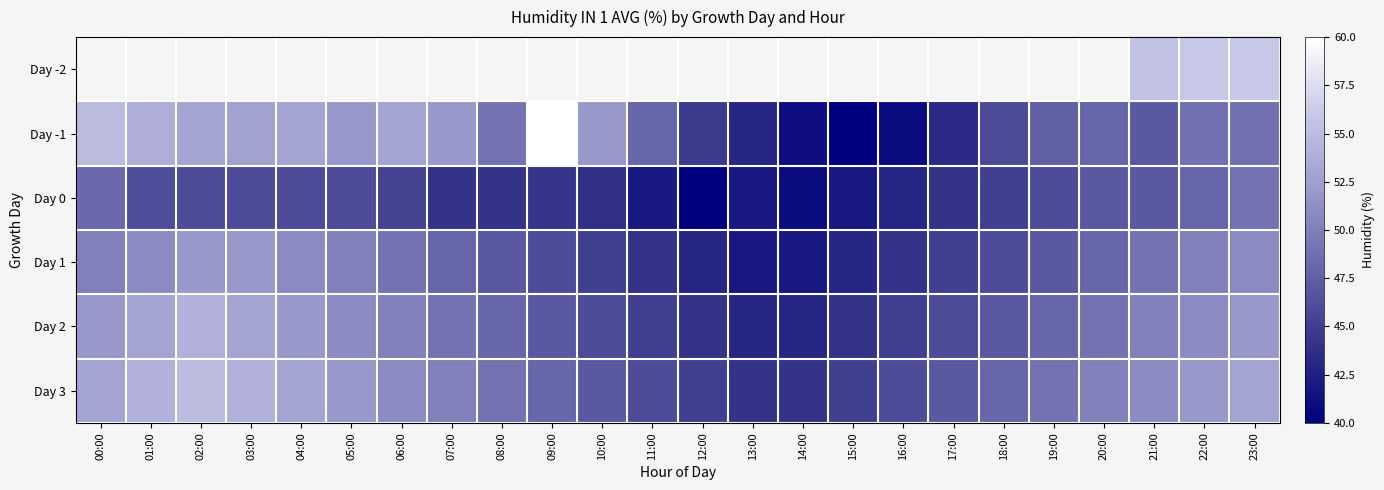

Which series changed the most between 02:00 and 14:00?

Day -1